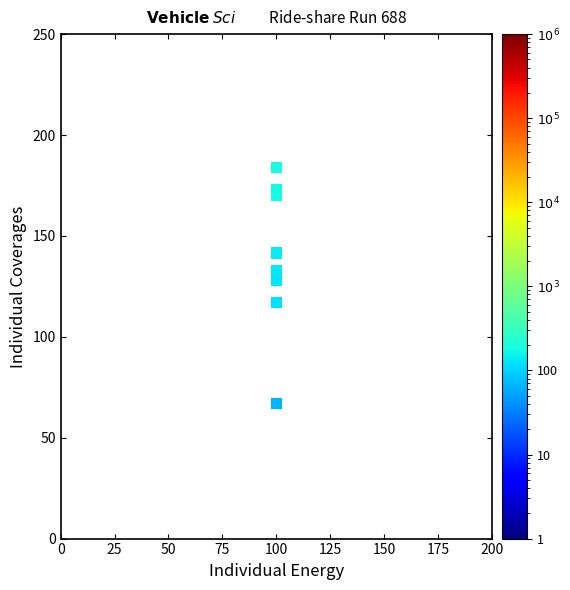

What Y value in the scatter plot is closest to 125?

128